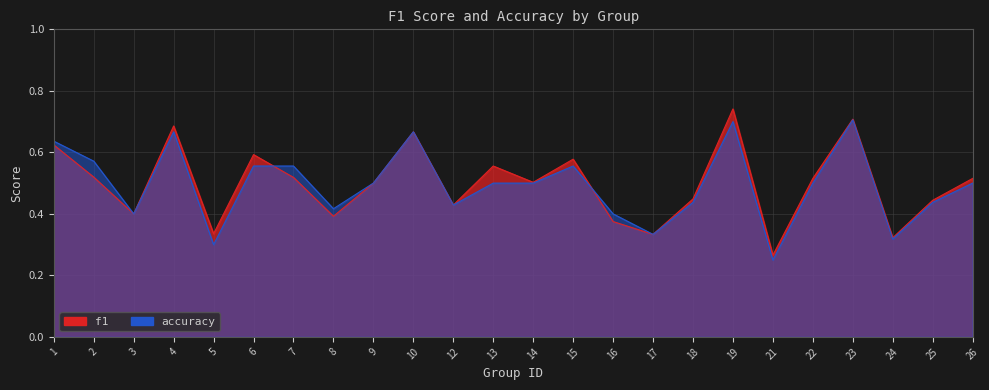

Rank the categories by f1 value from lowest to highest.

21, 24, 17, 5, 16, 8, 3, 12, 25, 18, 9, 14, 22, 26, 7, 2, 13, 15, 6, 1, 10, 4, 23, 19